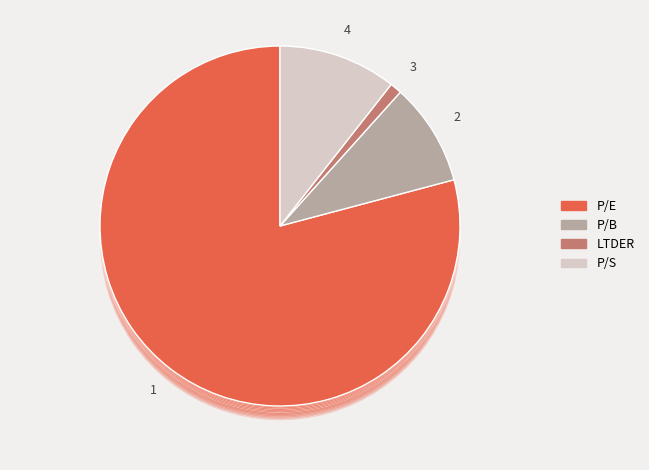

Approximately how many times larger is the value at P/E compared to P/B?

8.6